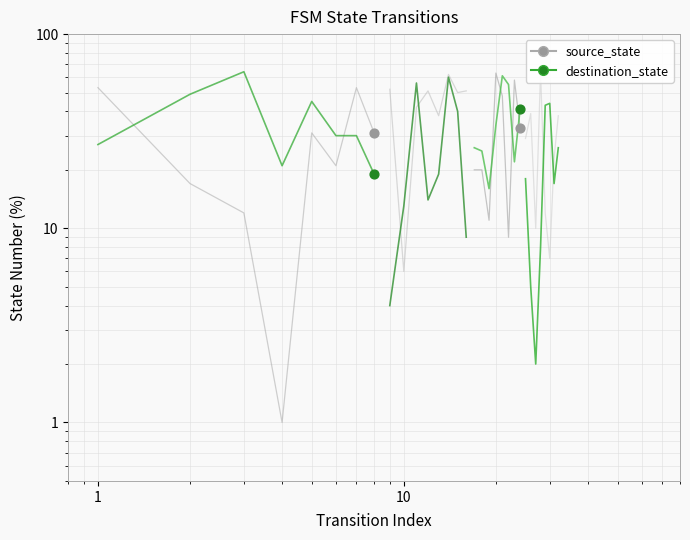

What are all the series names shown in the legend?

source_state, destination_state